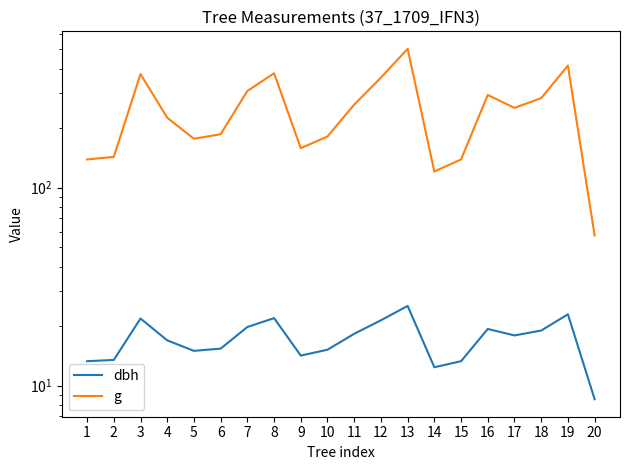

Reading left to right, extract all data points from this chart.

dbh: 13.3	13.5	21.9	16.9	15.0	15.4	19.8	21.9	14.2	15.2	18.3	21.4	25.3	12.4	13.3	19.4	17.9	19.0	22.9	8.6
g: 138.9	143.1	375.0	225.7	176.7	186.3	307.9	378.4	158.4	181.5	263.0	359.7	502.7	120.8	138.9	294.1	253.1	283.5	413.7	57.4